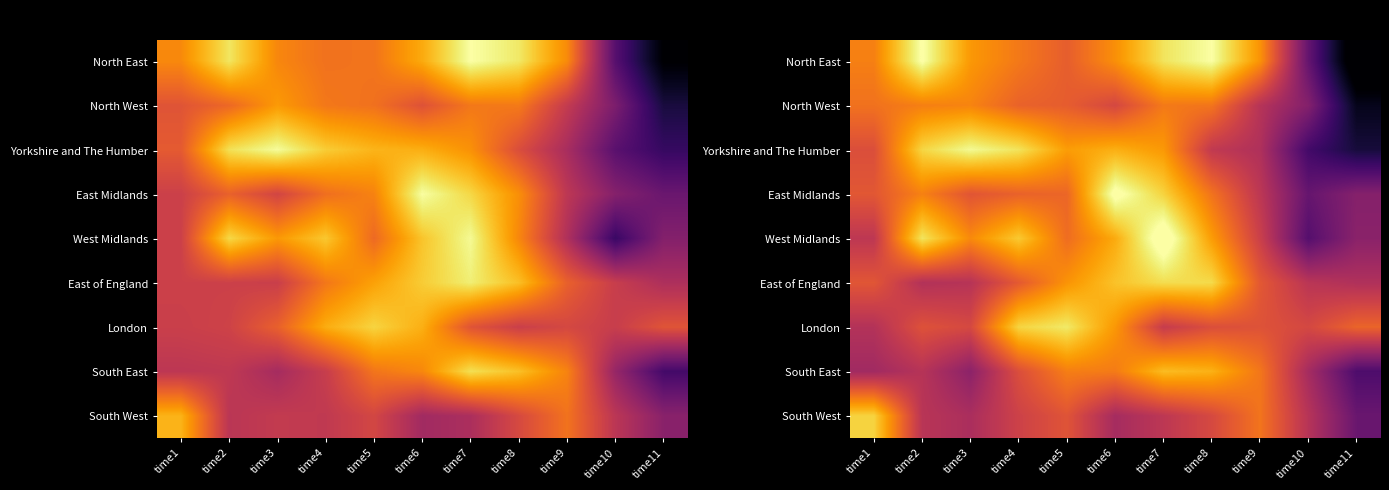

The North West series shows 12.0 at time2. True or false?

True